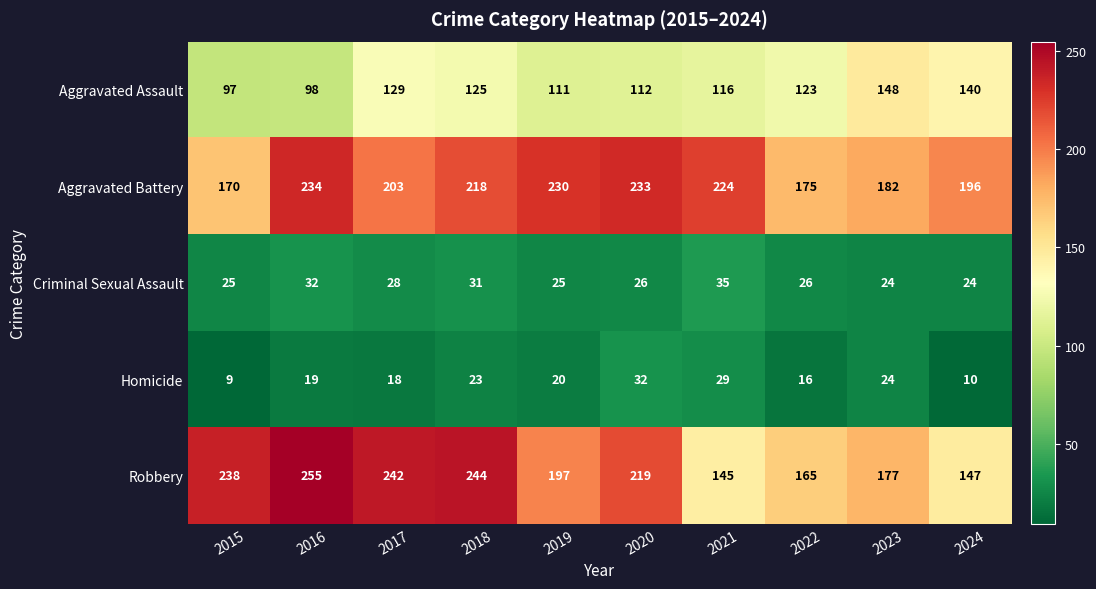

At which label is Aggravated Assault closest to 122?

2022